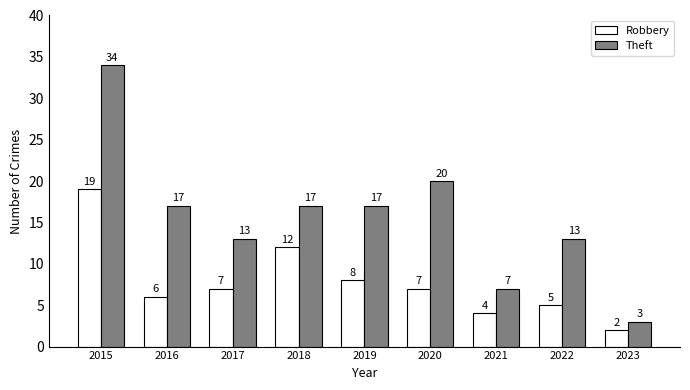

Which series has the largest range (max minus min)?

Theft